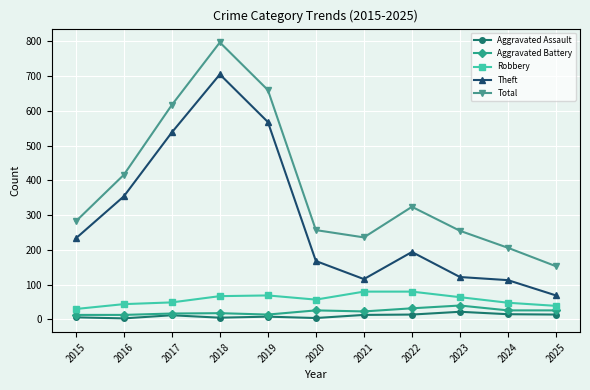

Where is Theft nearest to the value 387?

2016